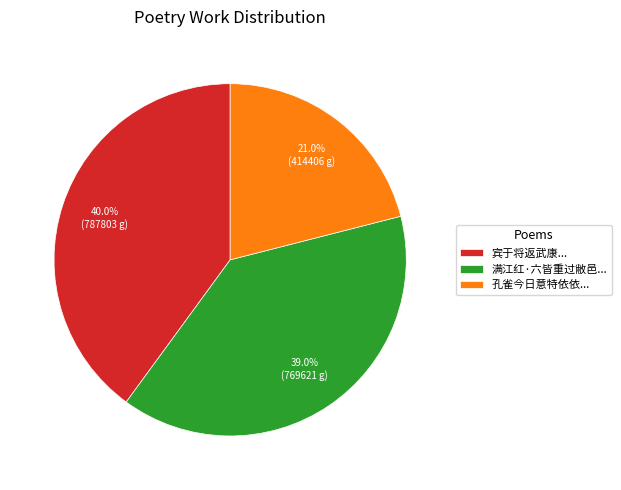

Does 宾于将返武康... account for over 50% of the chart?

No